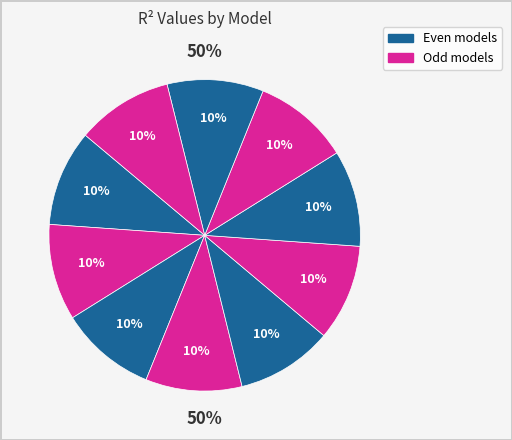

Is it true that model_6_7_0 is 23% of the pie?

False